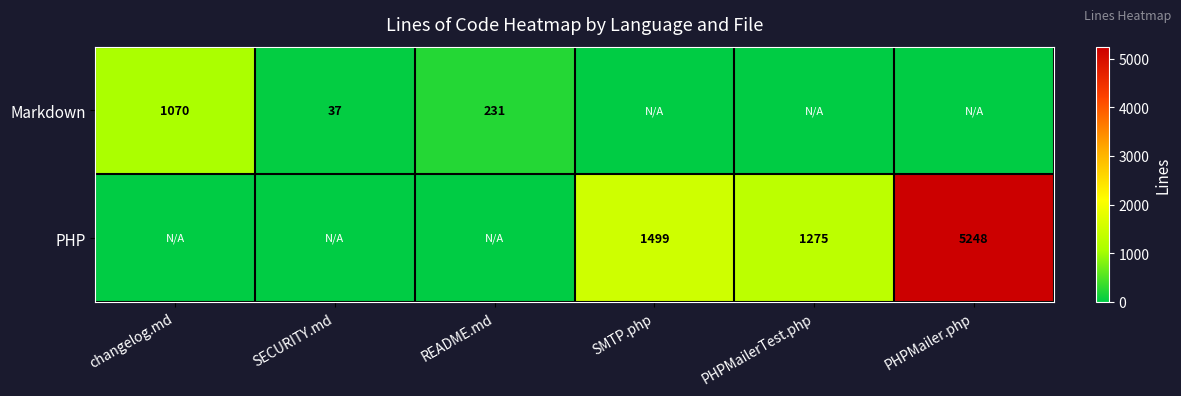

Is the value of Markdown at README.md greater than the value of PHP at SMTP.php?

No